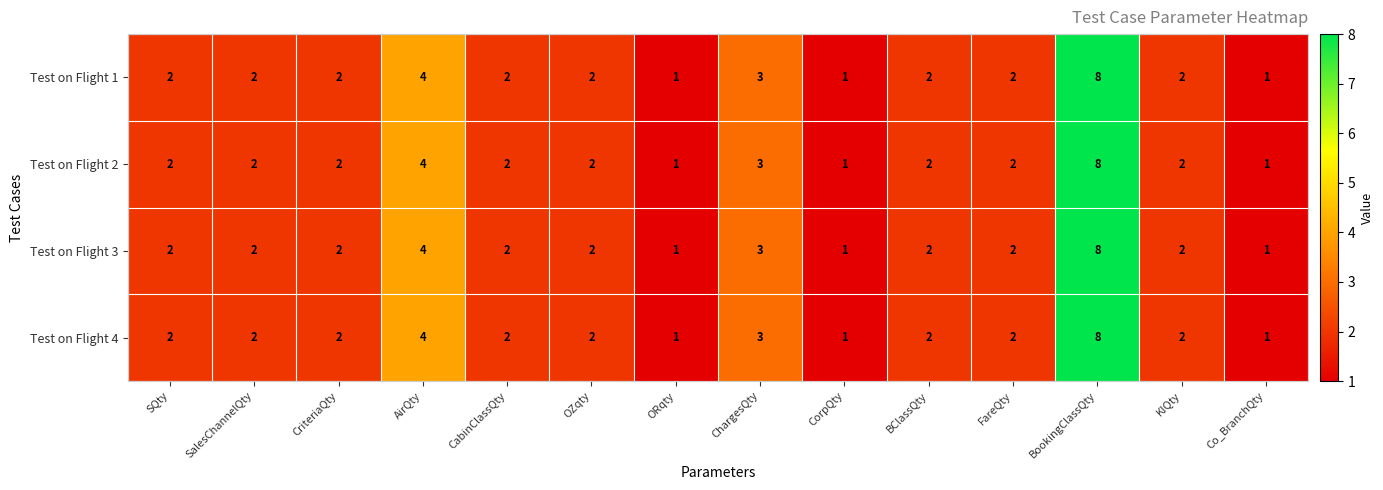

How many categories are shown in the chart?

14